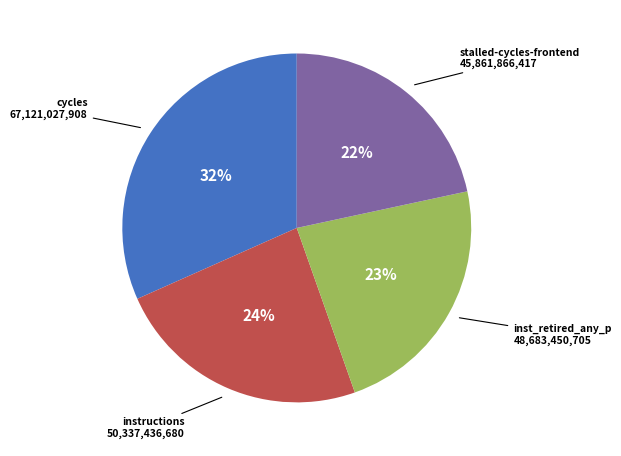

Does any single category account for the majority?

No